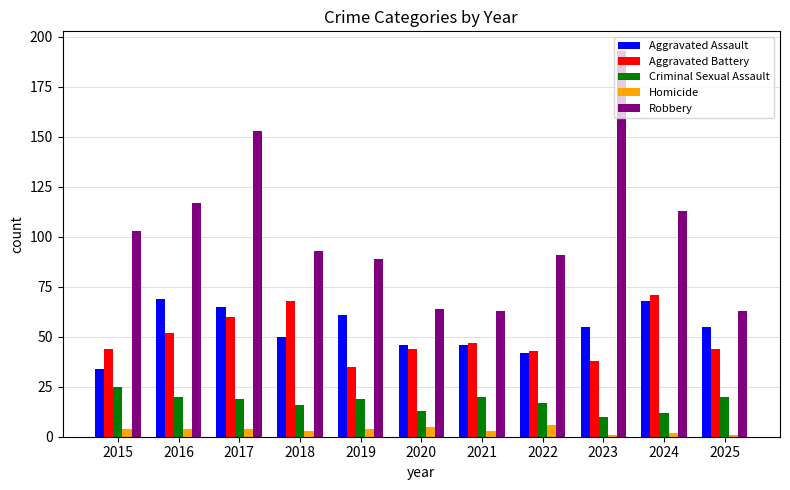

What is the difference between the second highest and minimum values in the Aggravated Assault series?

34